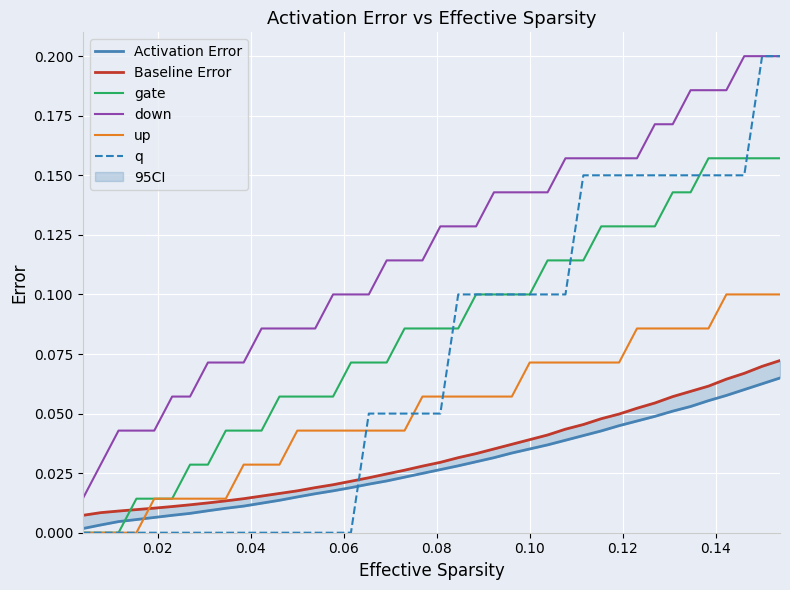

How many times do gate and Activation Error cross each other?

1